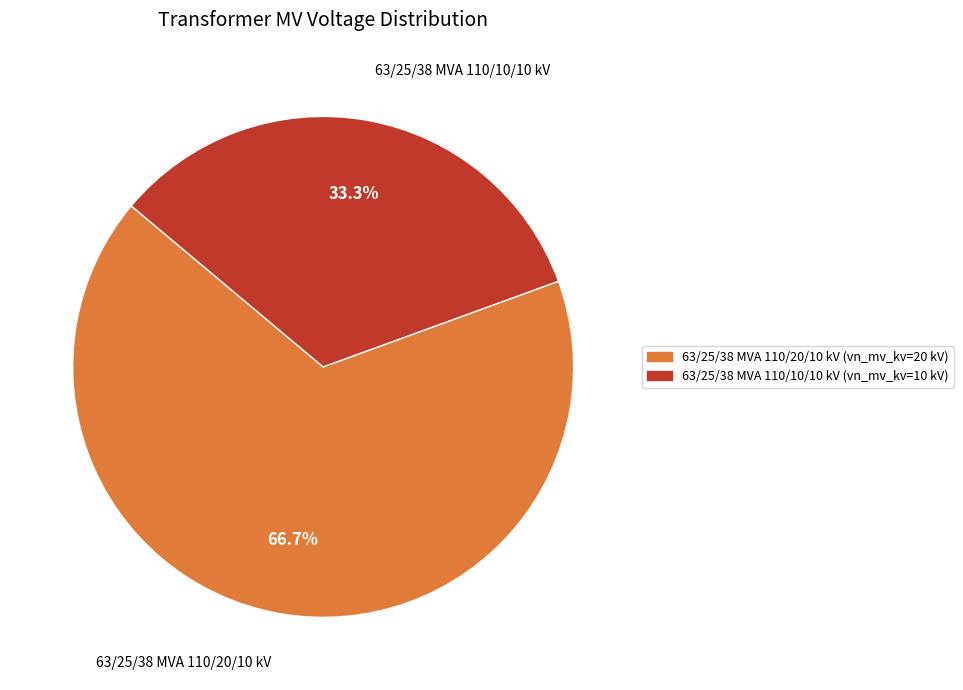

Between 63/25/38 MVA 110/10/10 kV and 63/25/38 MVA 110/20/10 kV, which is larger?

63/25/38 MVA 110/20/10 kV